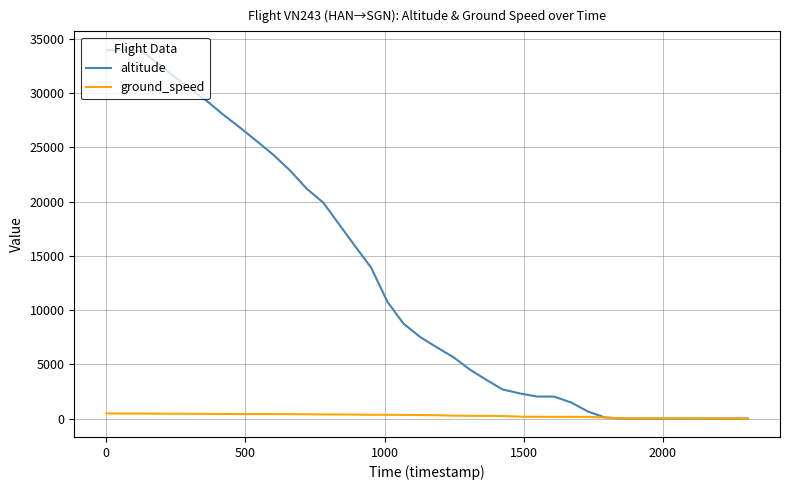

List the series in order of their peak value, lowest first.

ground_speed, altitude